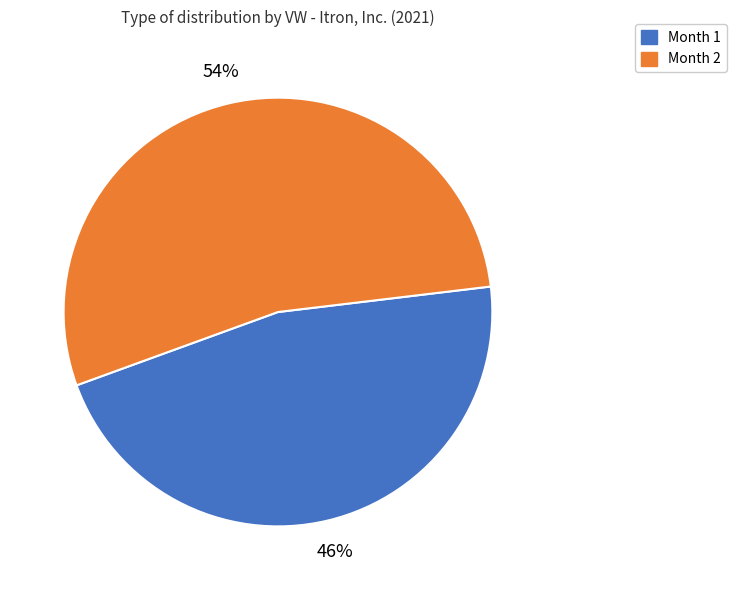

How many slices are in this pie chart?

2